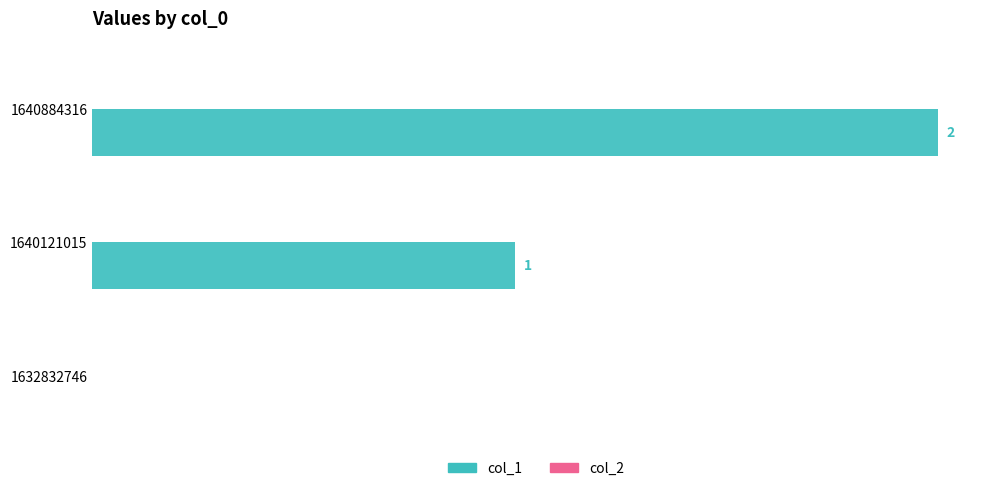

Are the bars horizontal?

Yes